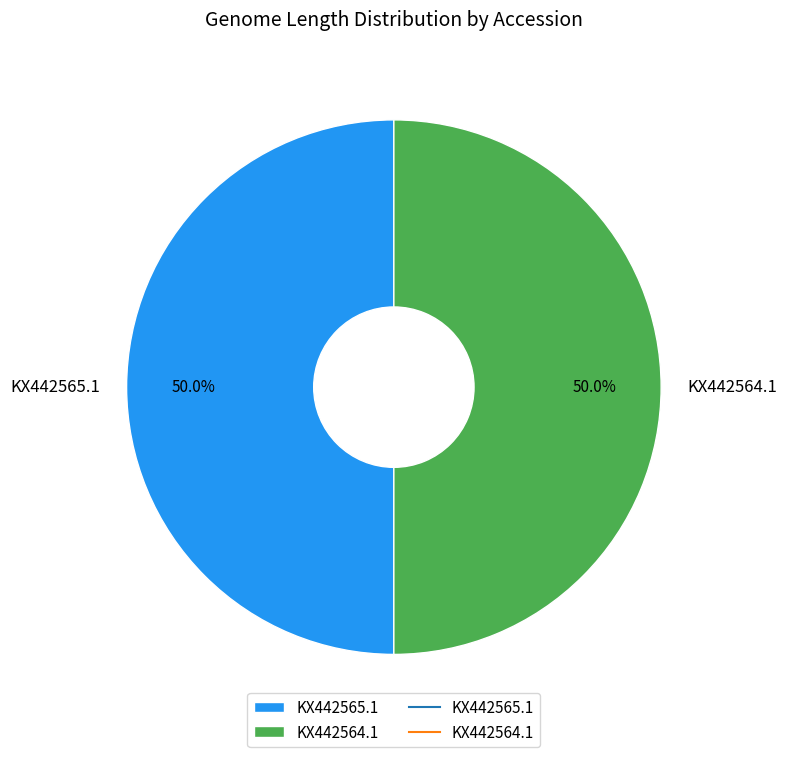

To the nearest percent, what percentage of the pie is KX442565.1?

50%